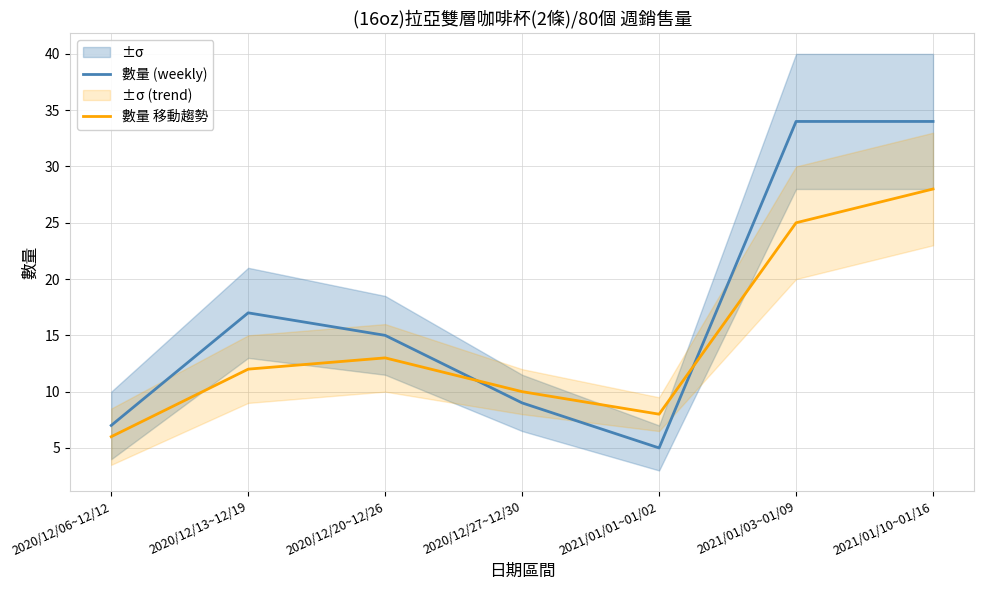

What are all the series names shown in the legend?

數量 (weekly), 數量 移動趨勢